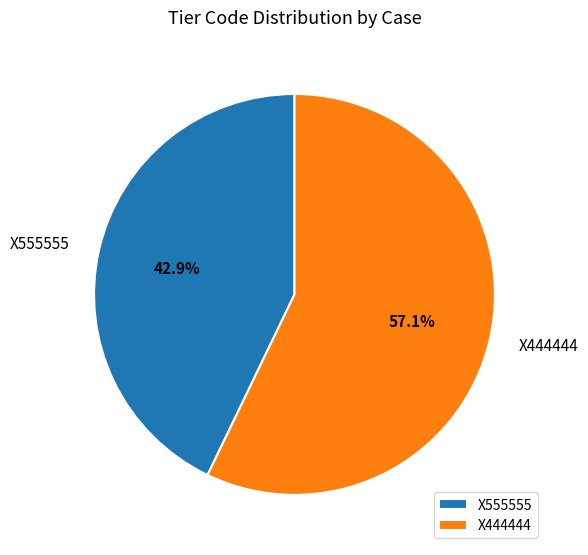

To the nearest percent, what portion does X555555 represent?

43%